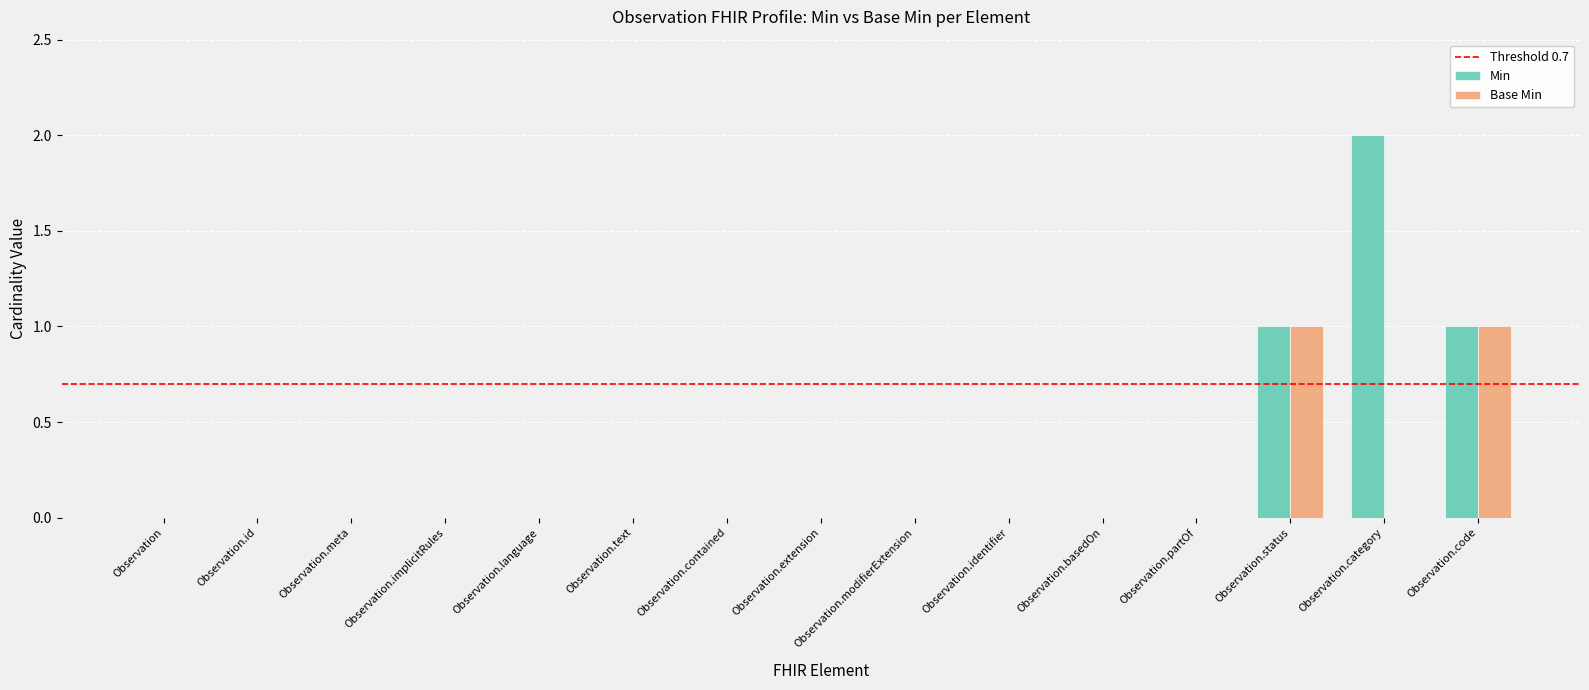

Count the number of data series in this chart.

2